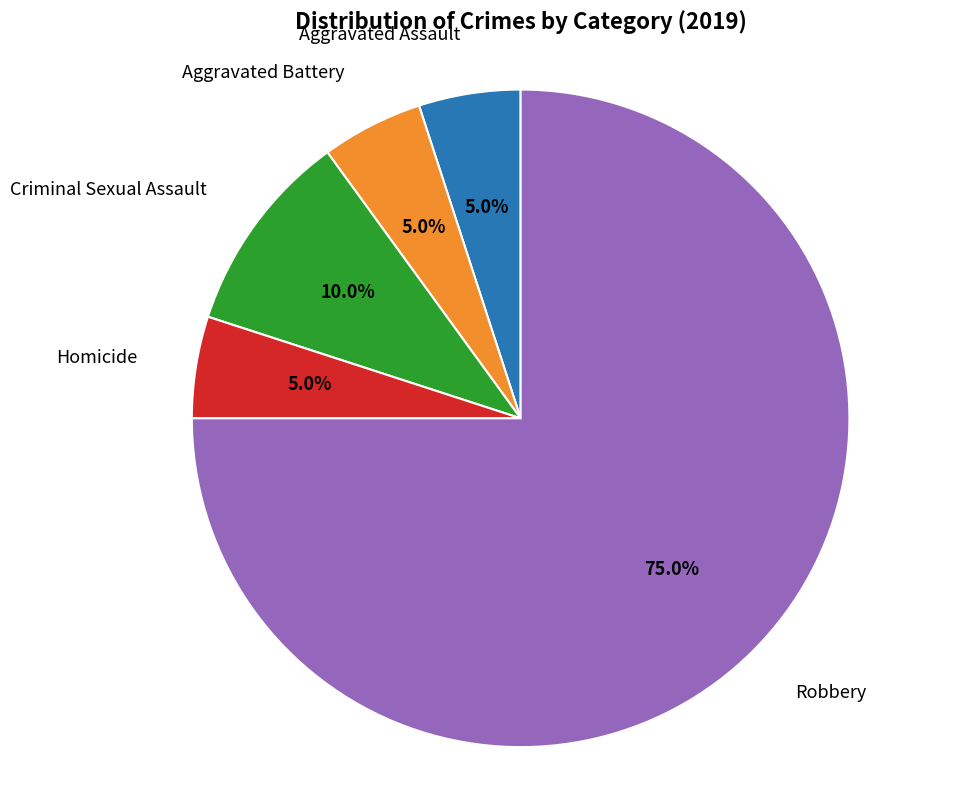

Does any single category account for the majority?

Yes